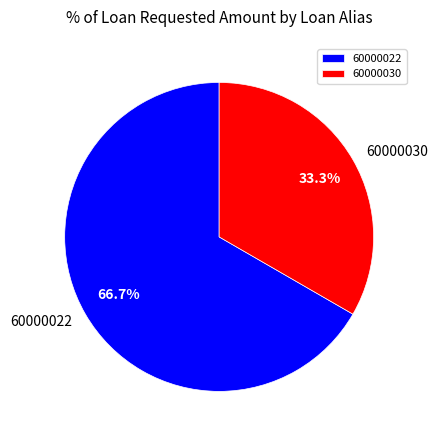

To the nearest percent, what portion does 60000022 represent?

67%